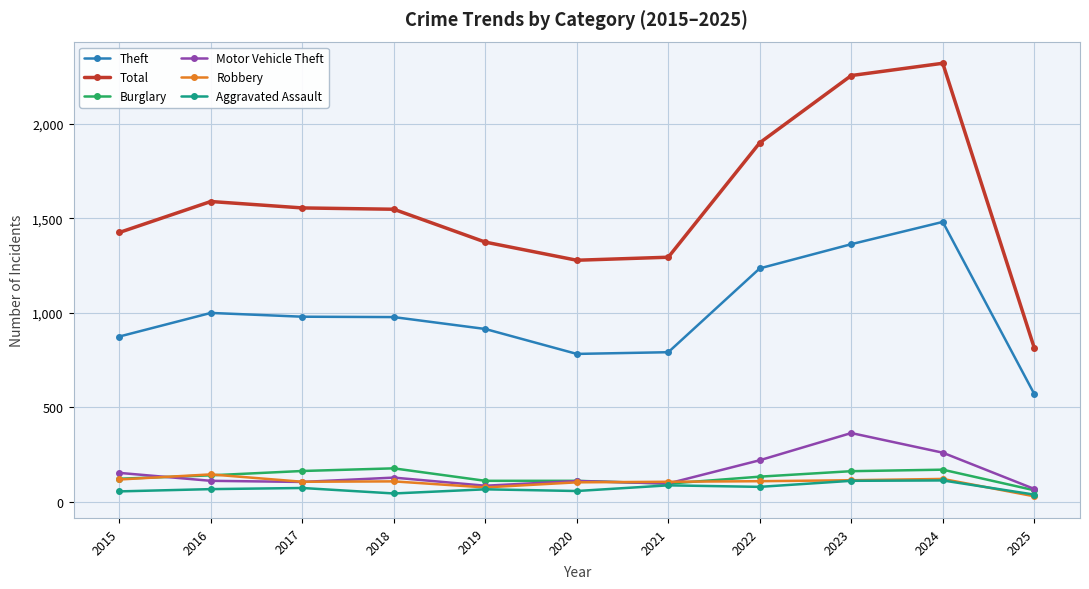

True or false: Total and Burglary cross at least once.

False